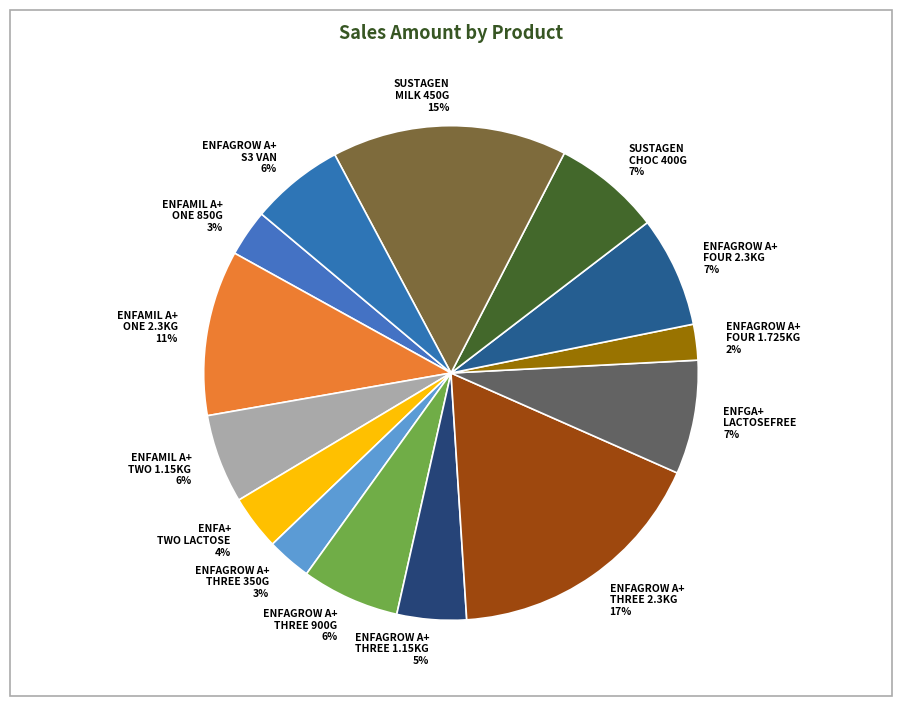

Does any single category account for the majority?

No